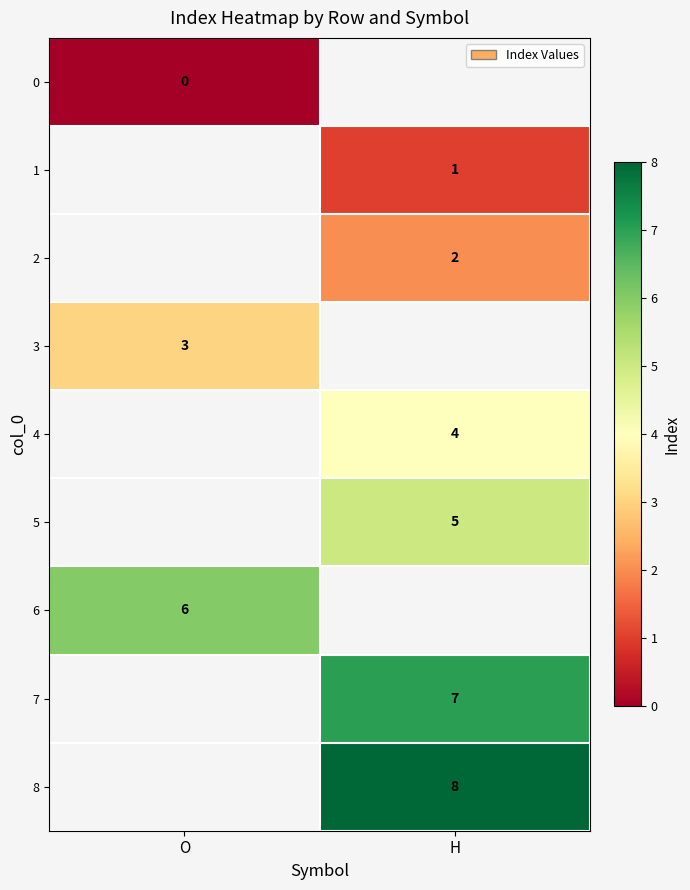

True or false: 4 has a value of 4 at H.

True